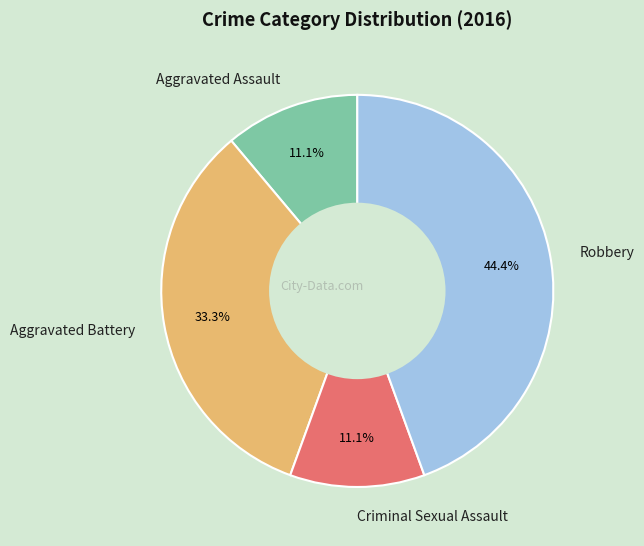

To the nearest percent, what is the difference between the largest and smallest slice percentages?

33%